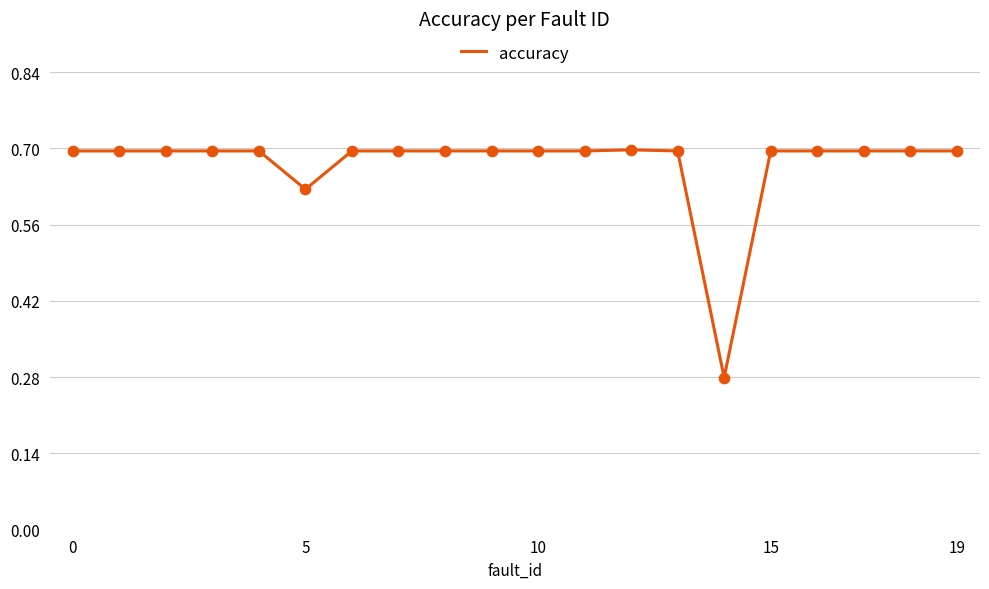

What is the maximum value shown in the chart?

0.7